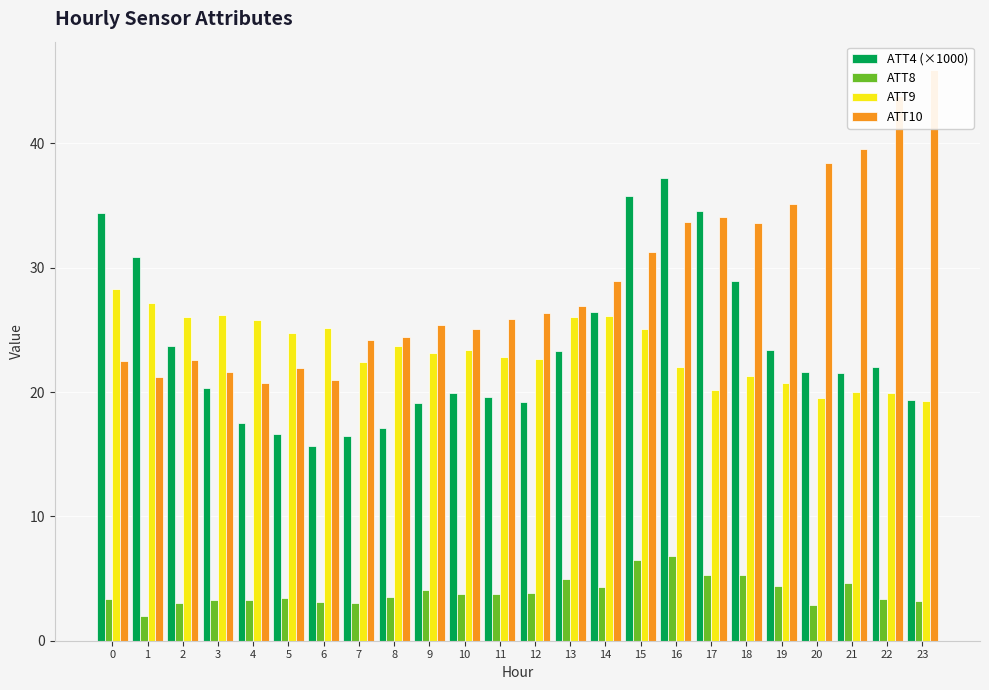

At how many categories does at least one series exceed 36?

5